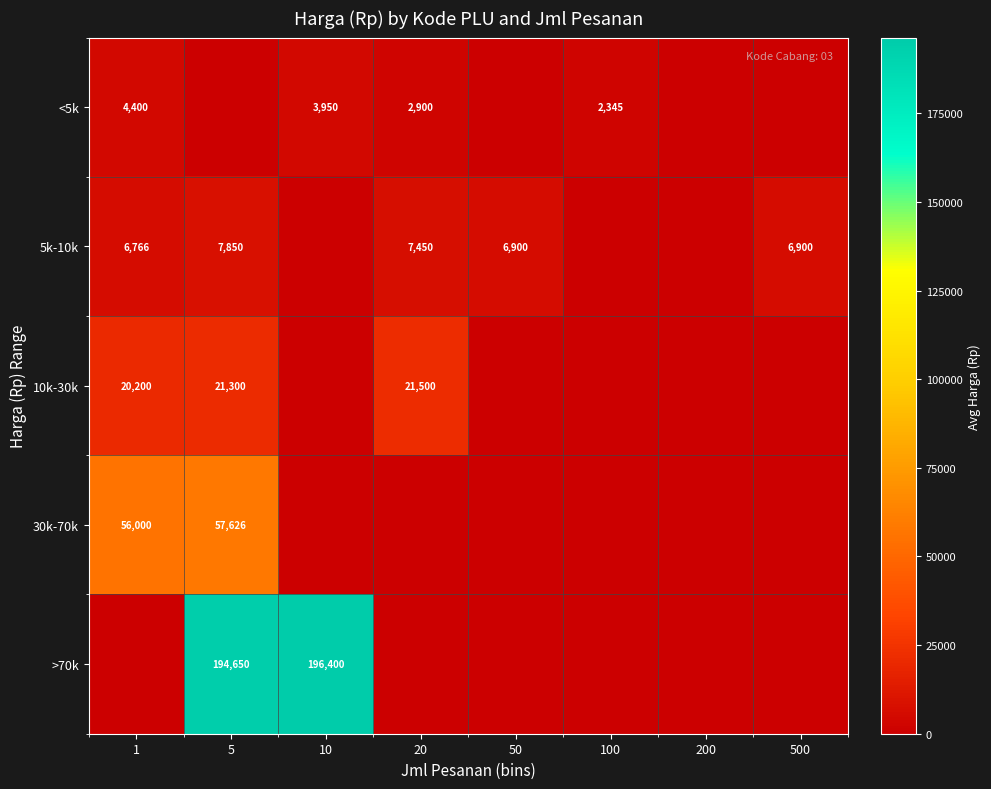

The value of 10k-30k at 20 is 21500. True or false?

True